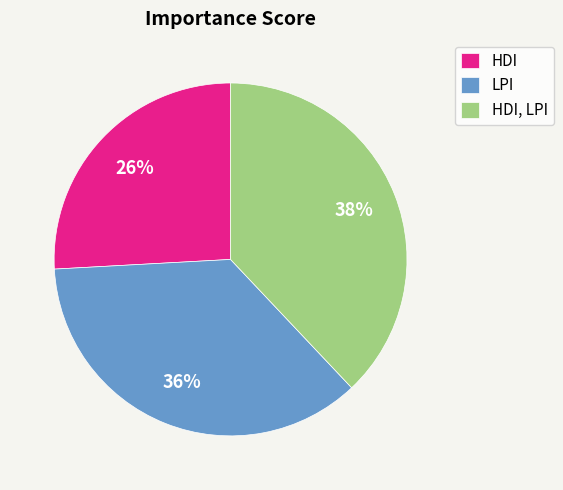

What percentage is the HDI, LPI slice, to the nearest percent?

38%